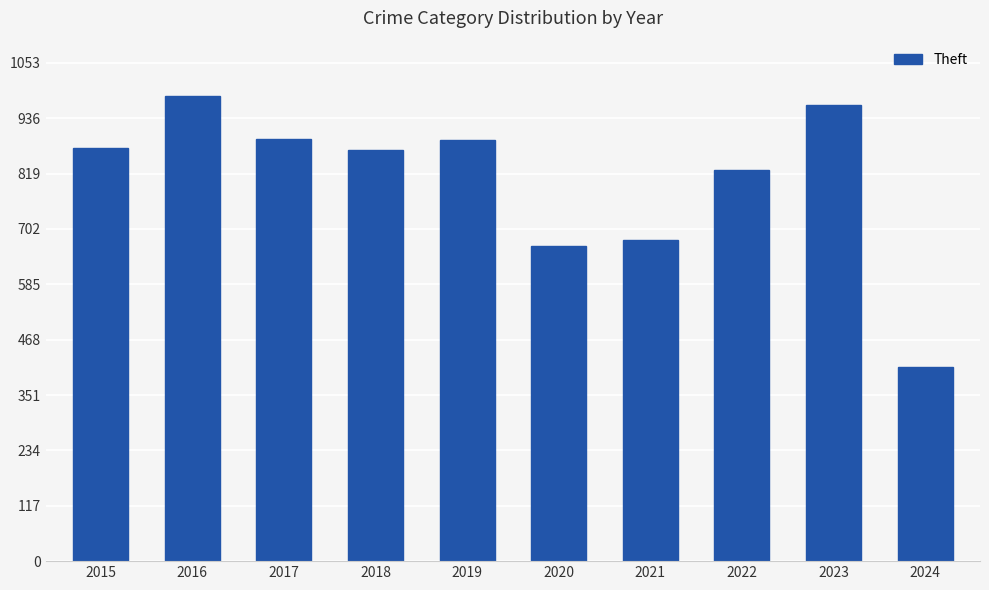

Which has a higher value, 2021 or 2015?

2015